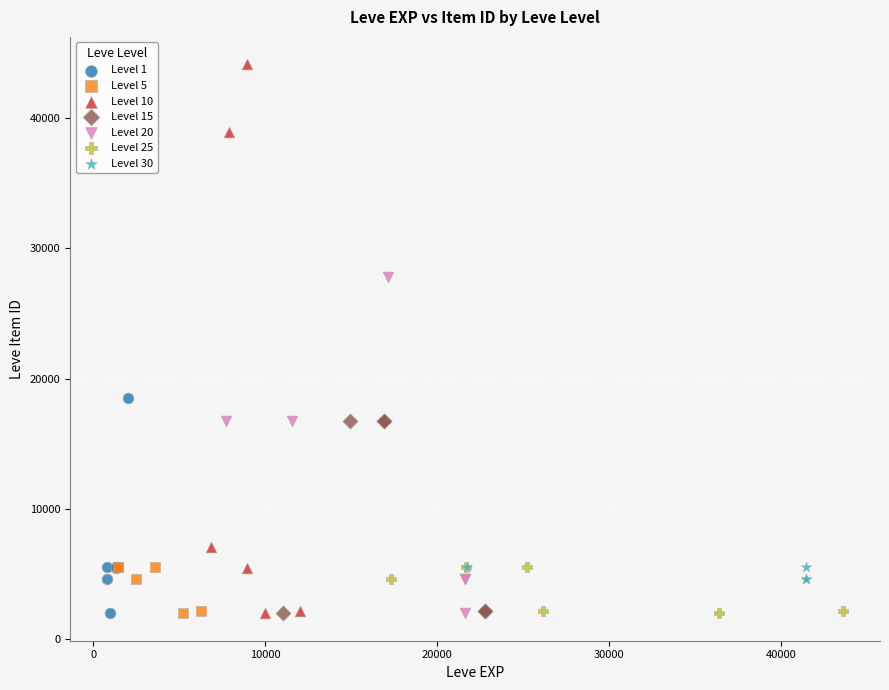

Which series has the largest Y range (max minus min)?

Level 10